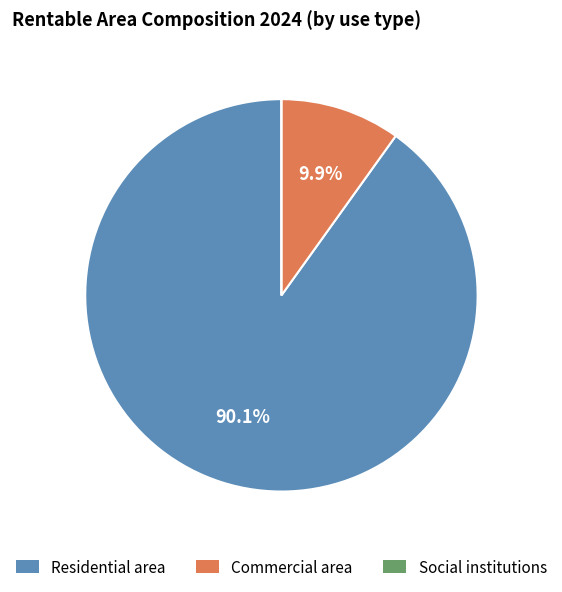

To the nearest percent, what is the difference between the largest and smallest slice percentages?

90%